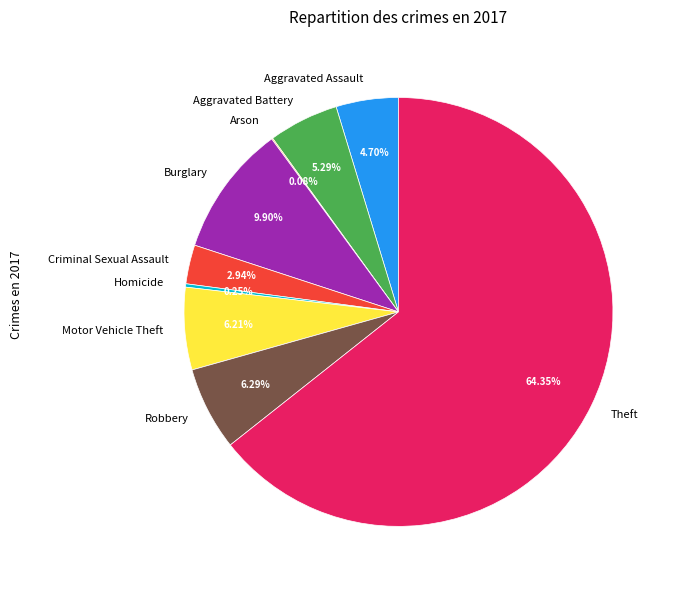

To the nearest percent, what is the combined percentage of Aggravated Battery and Theft?

70%